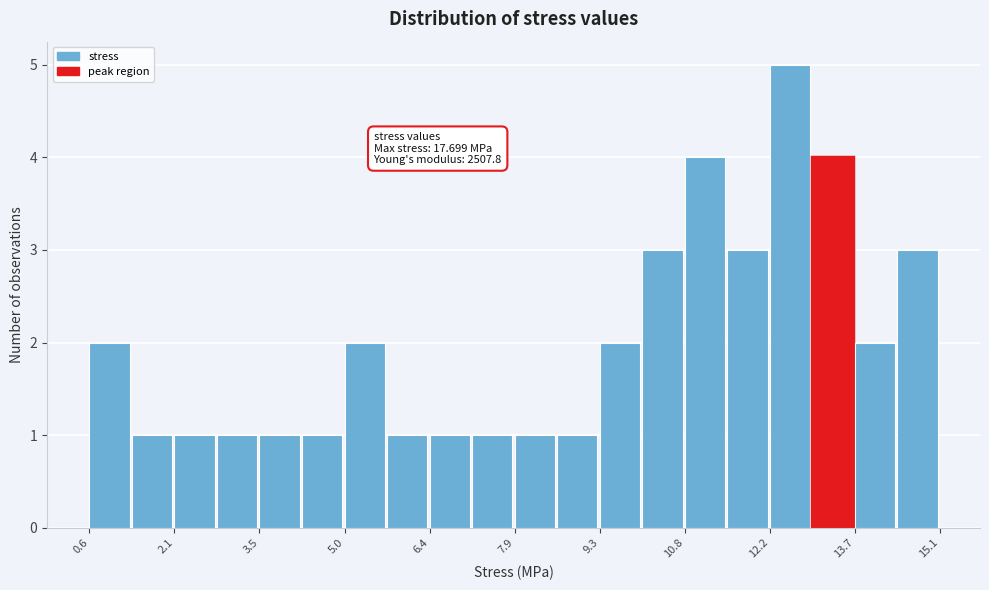

Around what value on the x-axis is the tallest bar? Give the approximate position of its centre, as read against the axis.

12.6